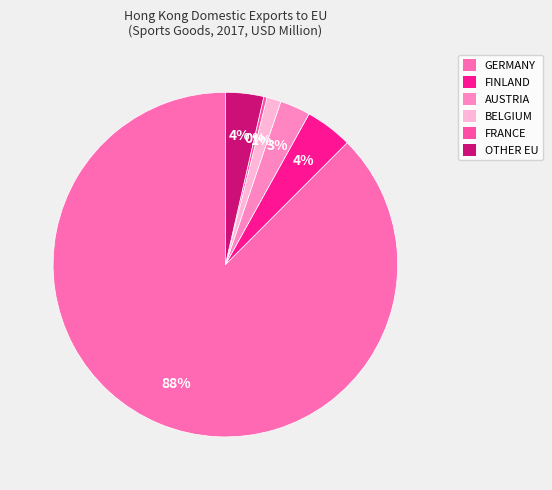

What is the smallest slice in the pie chart?

FRANCE